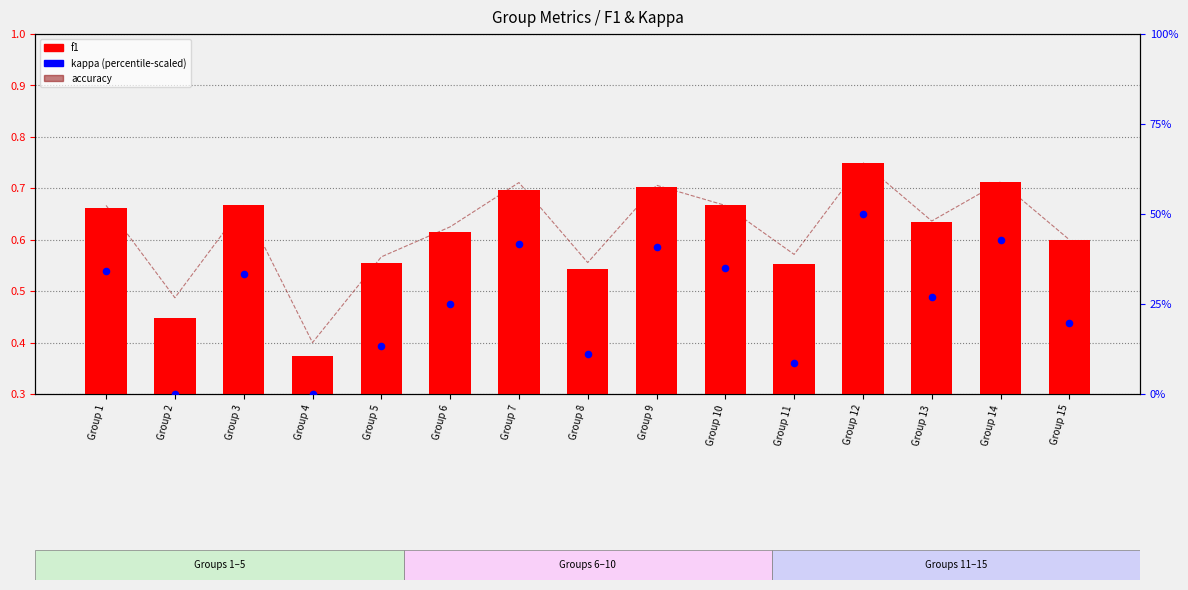

At which category is the sum across all series the highest?

Group 12